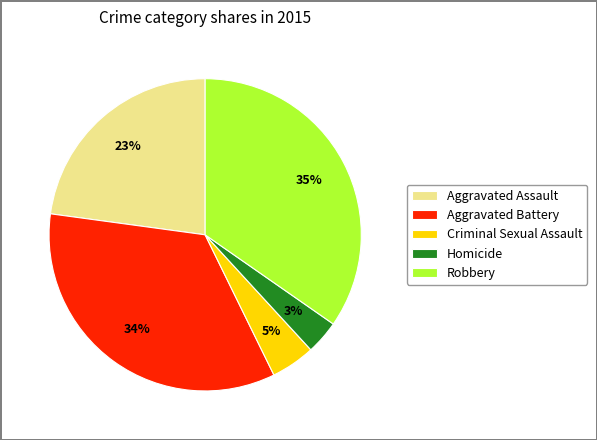

What is the ratio of the value at Criminal Sexual Assault to the value at Robbery?

0.1